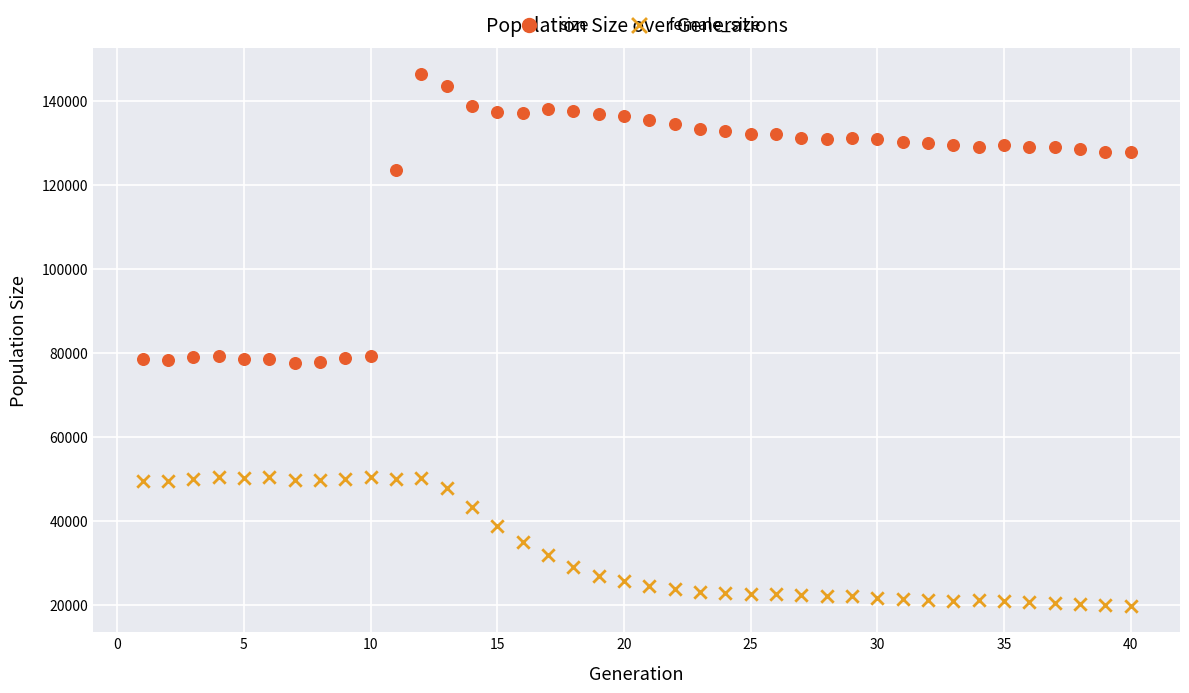

In the size series, what Y value is closest to 111932?

123676